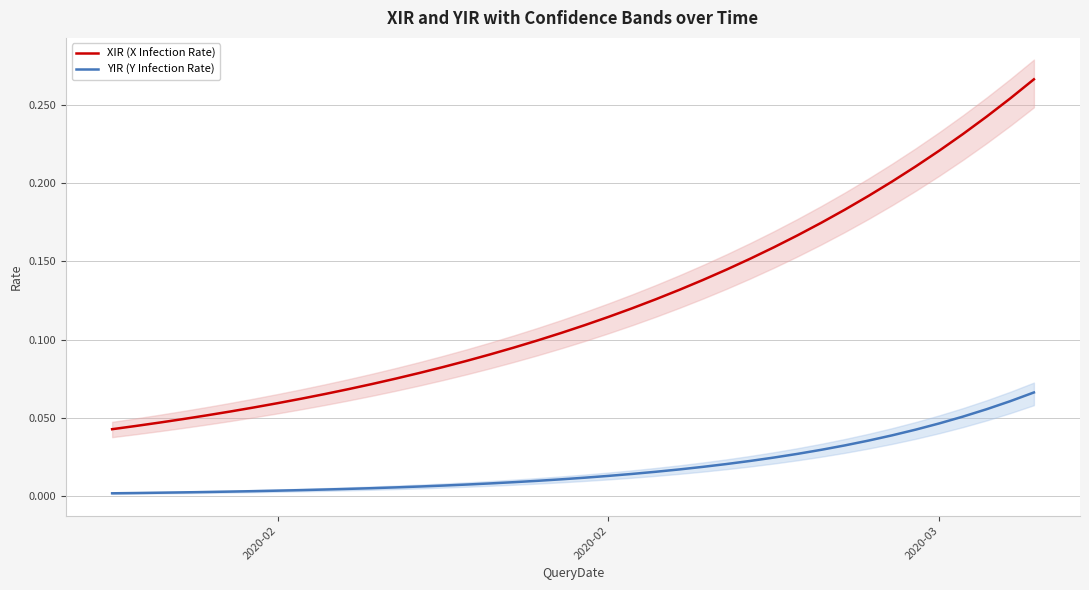

At which label is YIR (Y Infection Rate) closest to 0?

2020-02